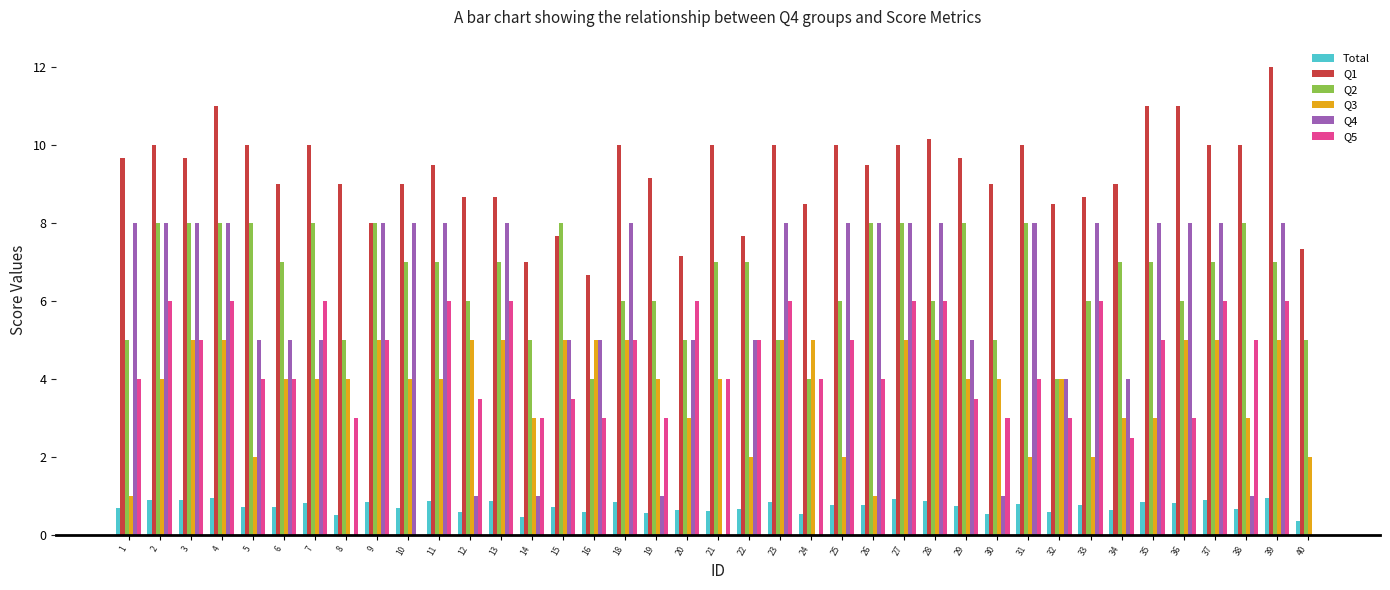

What is the total value across all series at 23?

34.9